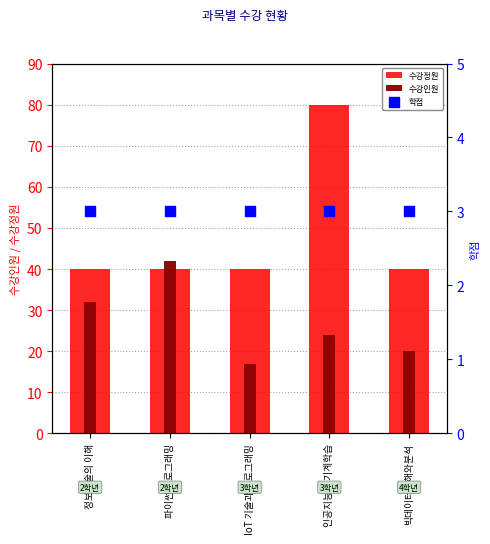

Which series has the largest total across all categories?

수강정원